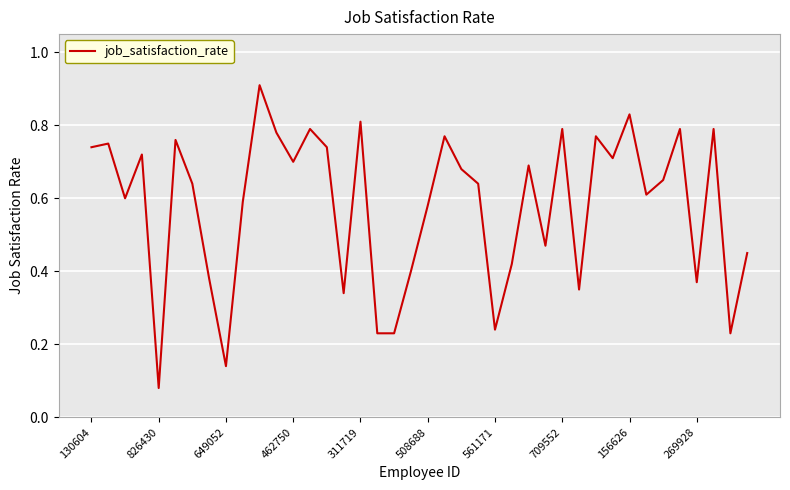

True or false: there are more than 1 points higher than both neighbors.

True